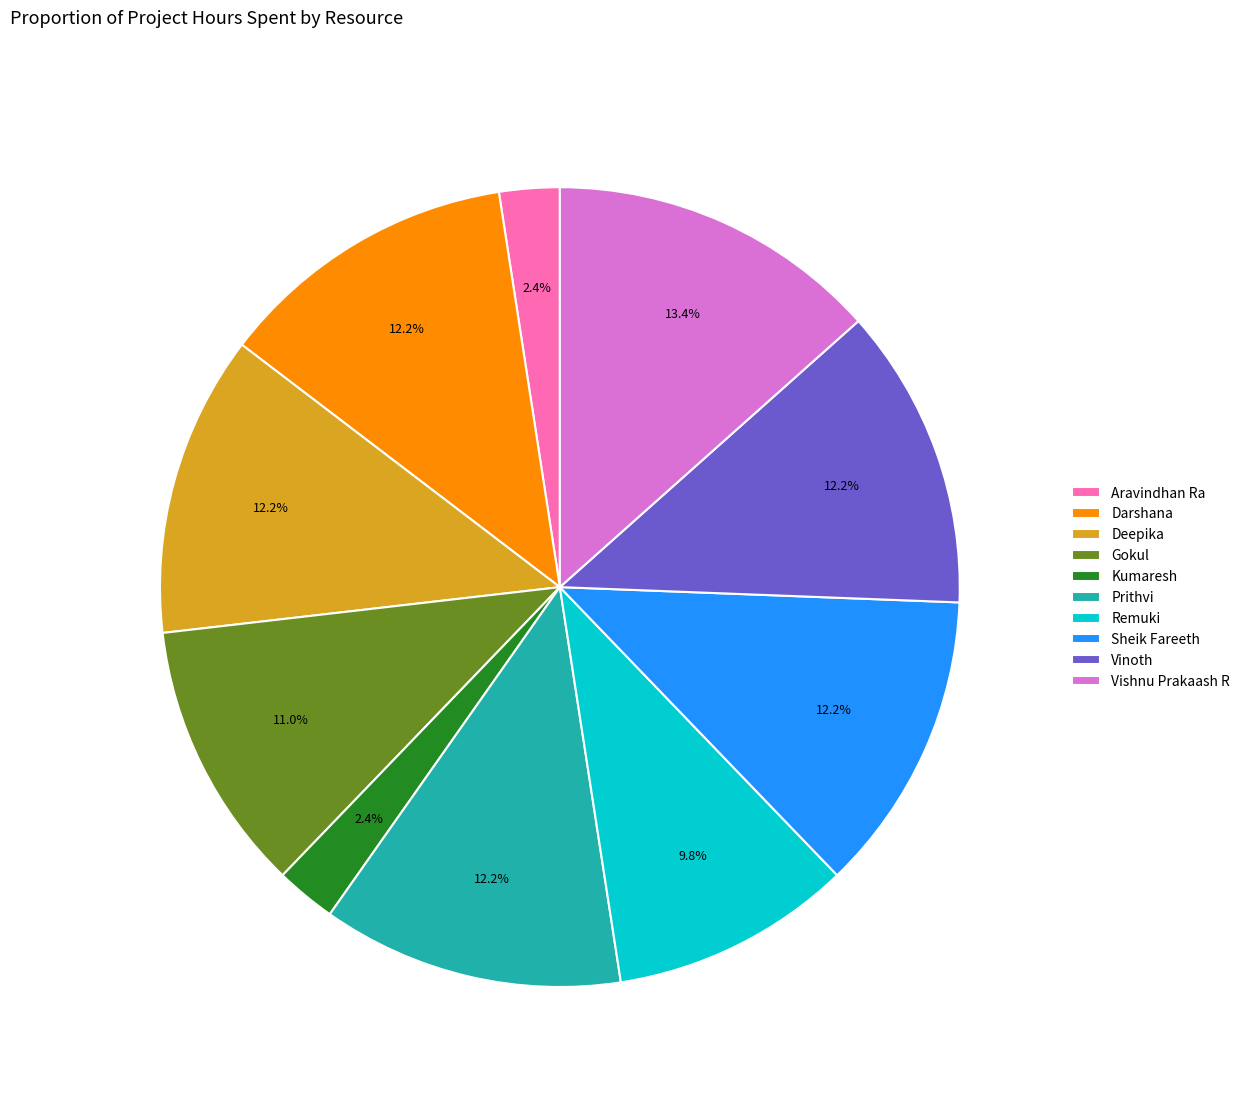

Which category has the biggest portion of the pie?

Vishnu Prakaash R